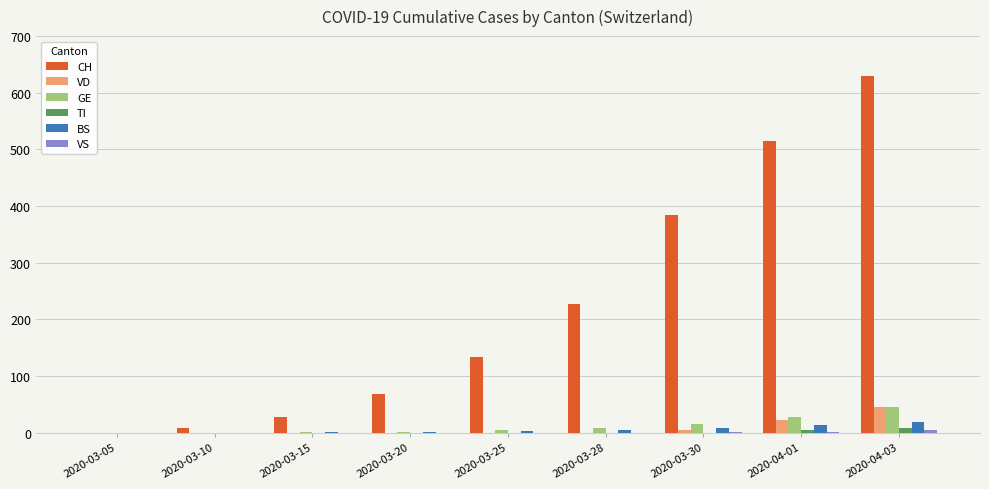

The value of TI at 2020-03-10 is 0. True or false?

True